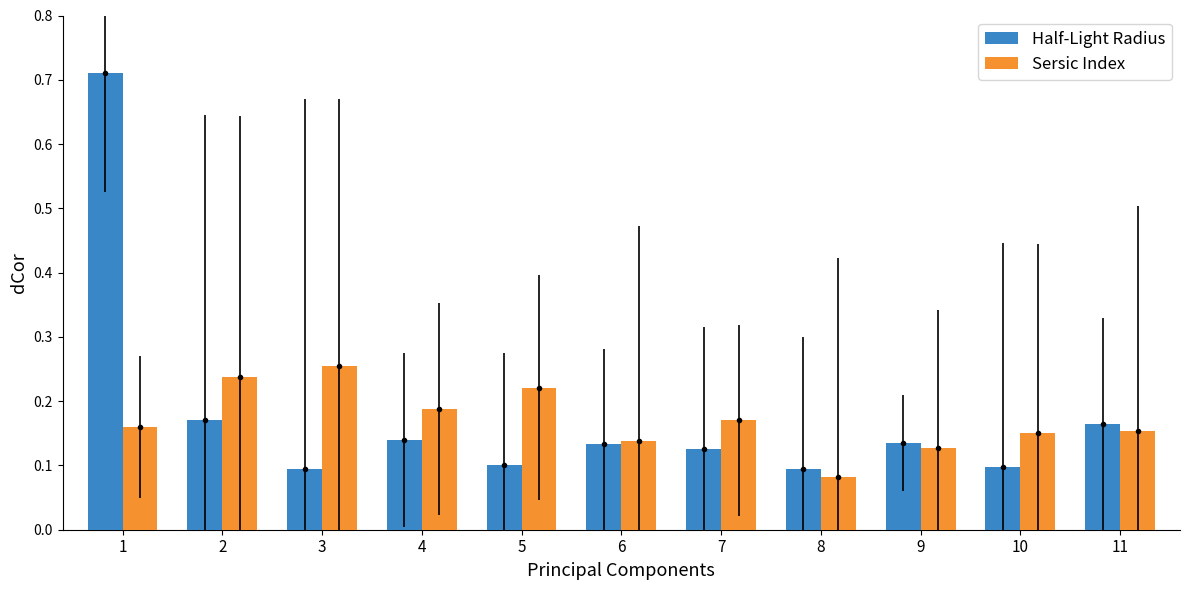

The Sersic Index series shows 0.2 at 2. True or false?

True